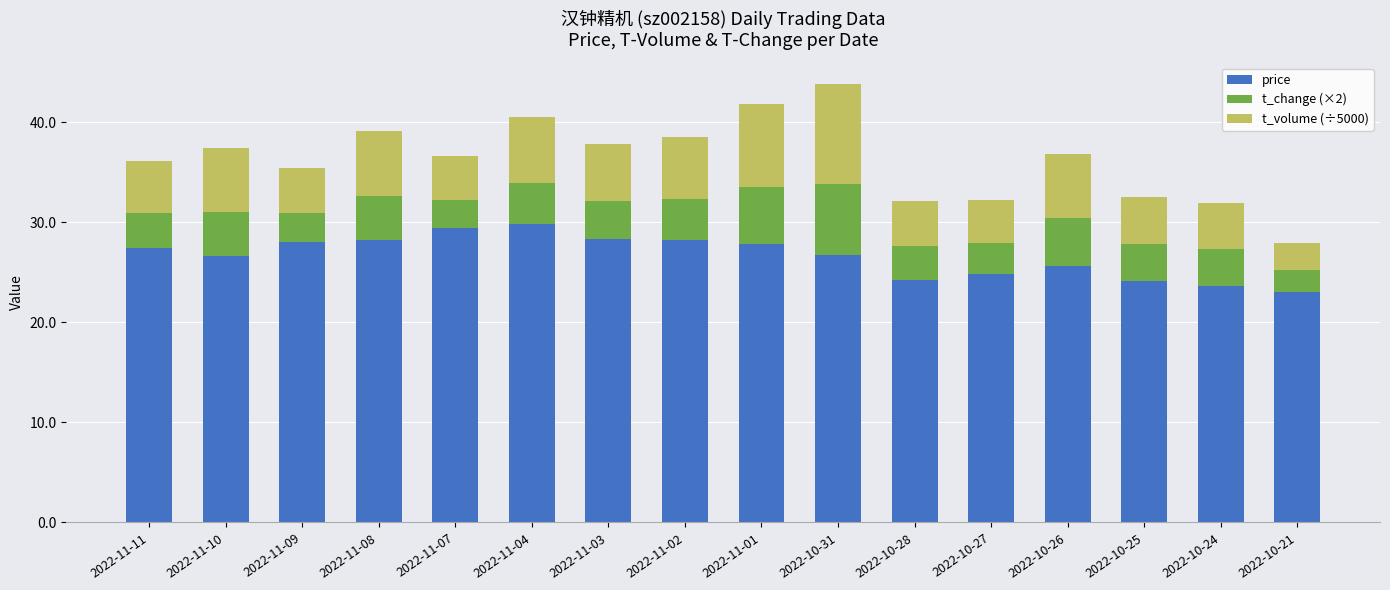

What are all the series names shown in the legend?

price, t_change (×2), t_volume (÷5000)